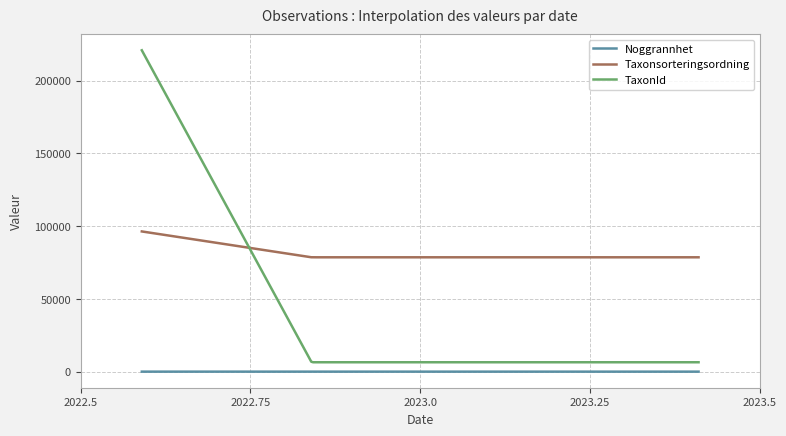

Which series has the largest total across all categories?

Taxonsorteringsordning